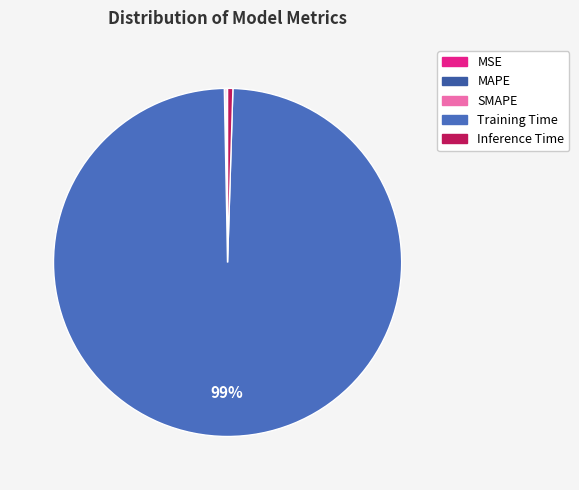

How many slices are in this pie chart?

5